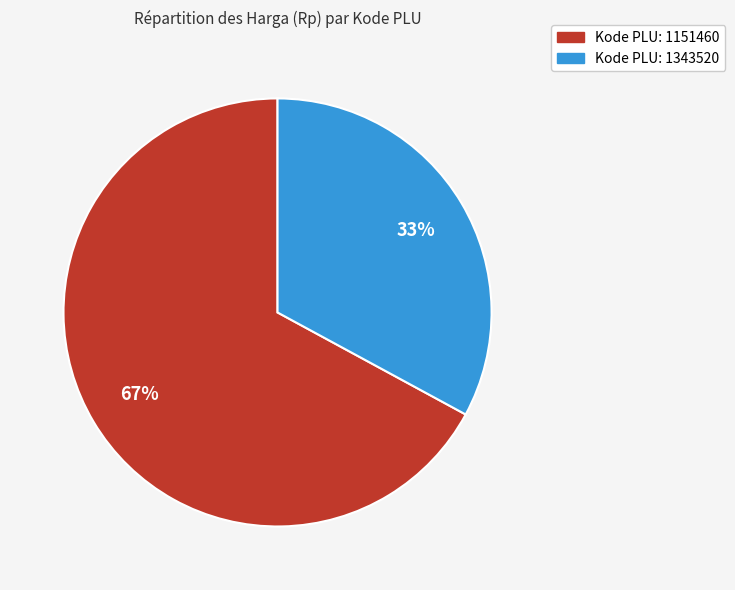

To the nearest percent, what is the average slice percentage?

50%